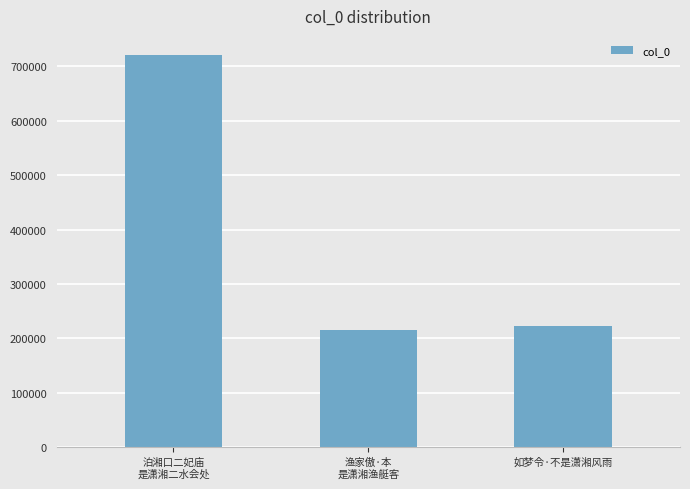

What is the difference between the maximum and minimum values?

505403